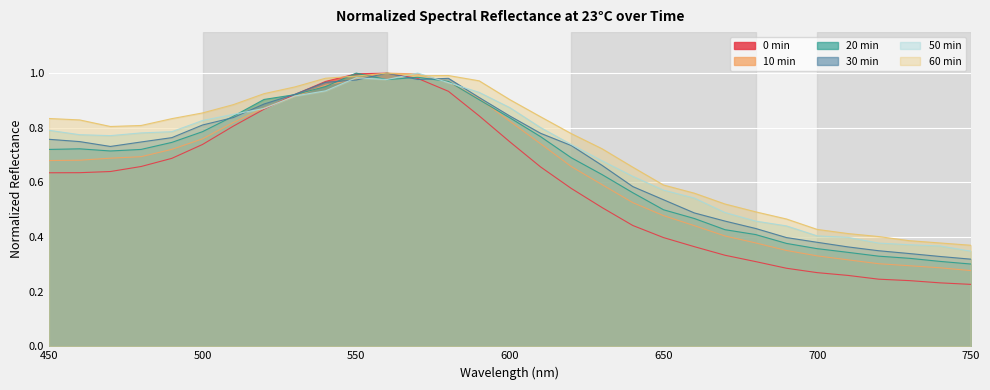

List the labels in order of 50 min value, smallest first.

750, 740, 730, 720, 710, 700, 690, 680, 670, 660, 650, 640, 630, 620, 470, 460, 480, 490, 450, 610, 500, 510, 520, 600, 530, 590, 540, 580, 560, 550, 570